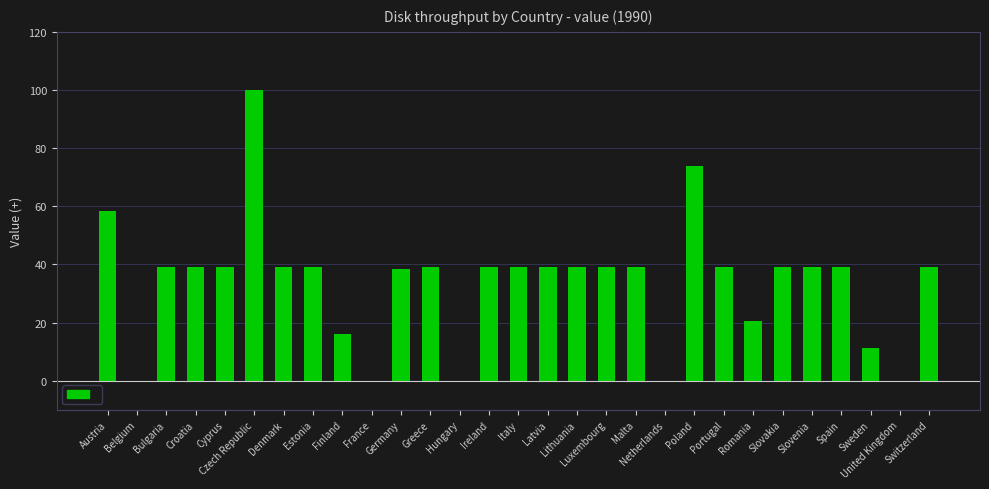

What is the ratio of the value at Poland to the value at Finland?

4.6